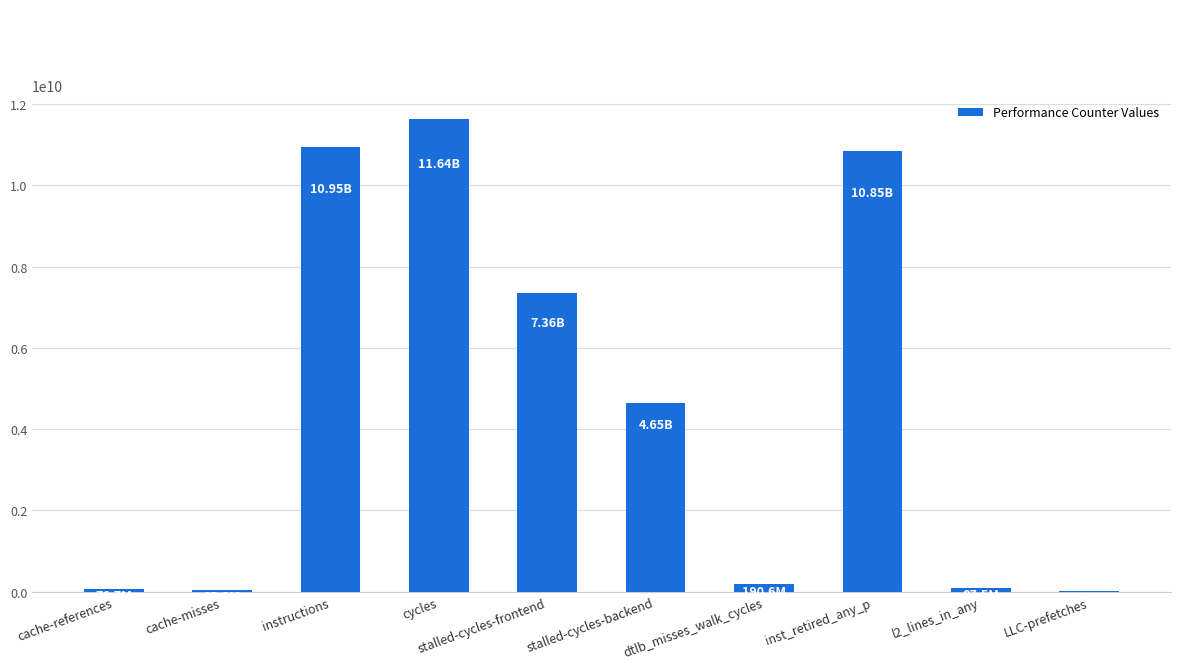

What is the change in value from stalled-cycles-frontend to stalled-cycles-backend?

-2713476682